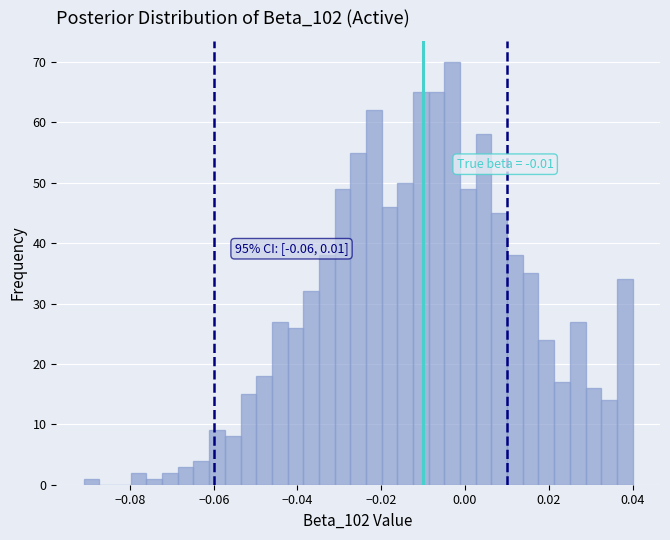

Read against the x-axis, roughly where is the centre of the tallest bar?

-0.004